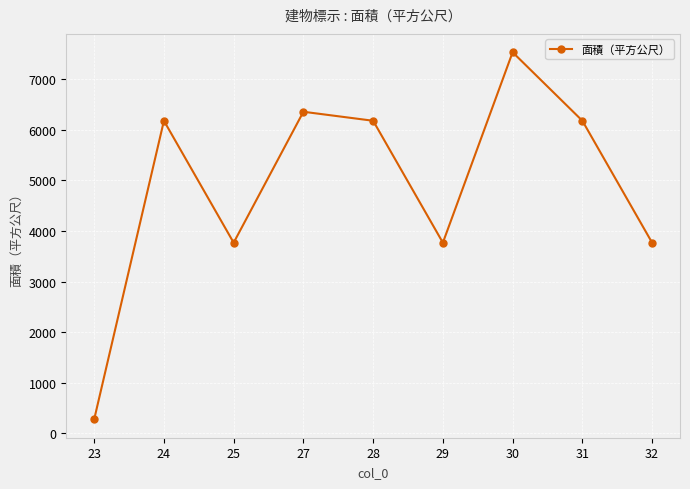

Is this an area chart (filled region under the line)?

No